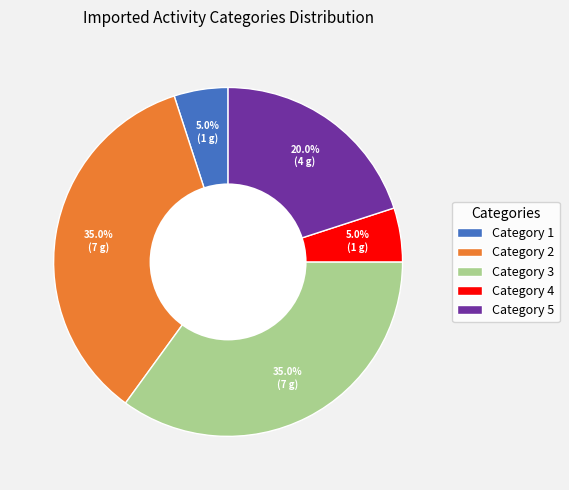

Does any single category account for the majority?

No